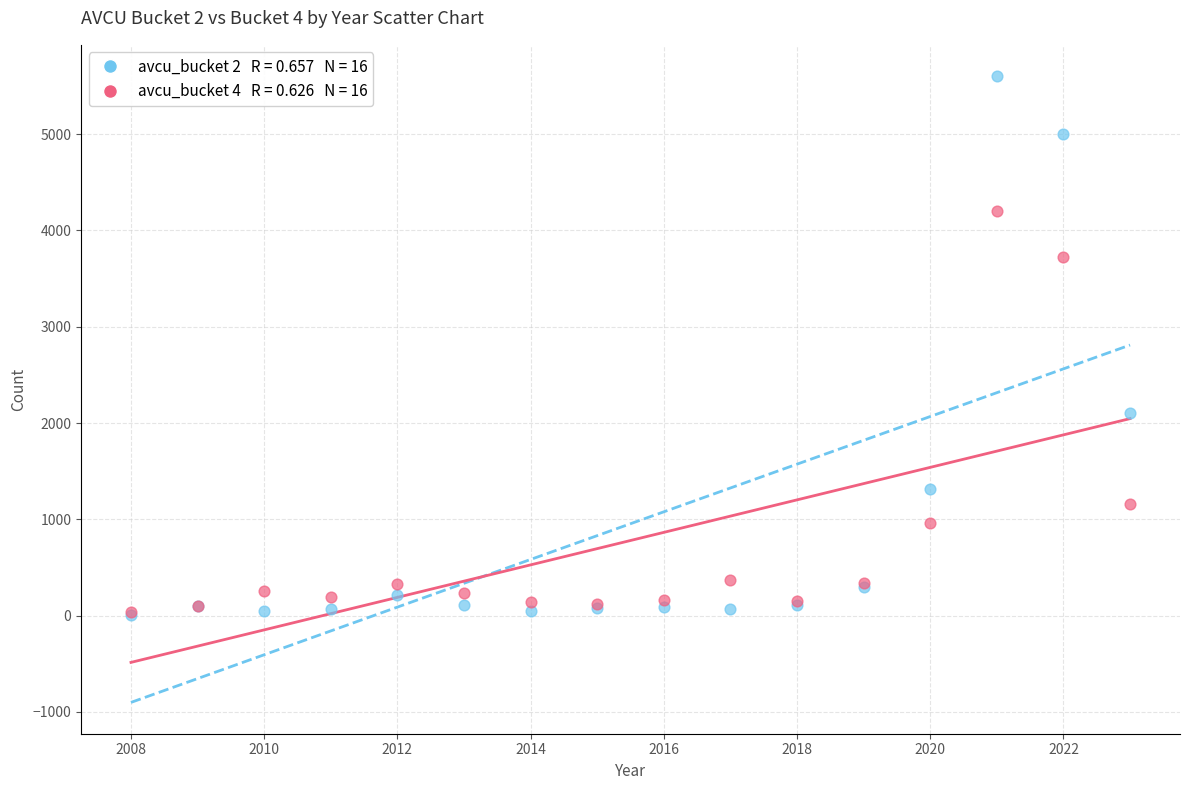

Across all series, what Y value is closest to 2806?

2105